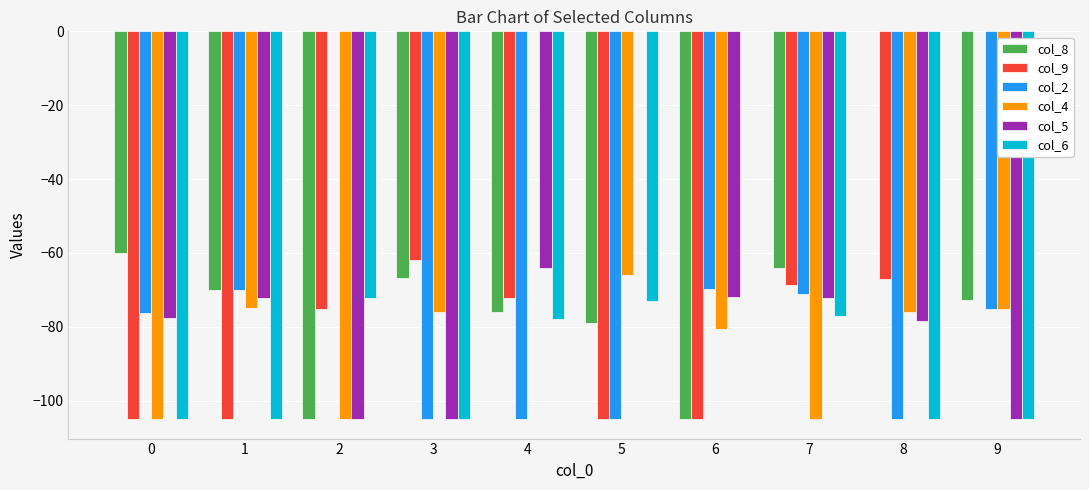

What is the total value across all series at 6?

-432.2